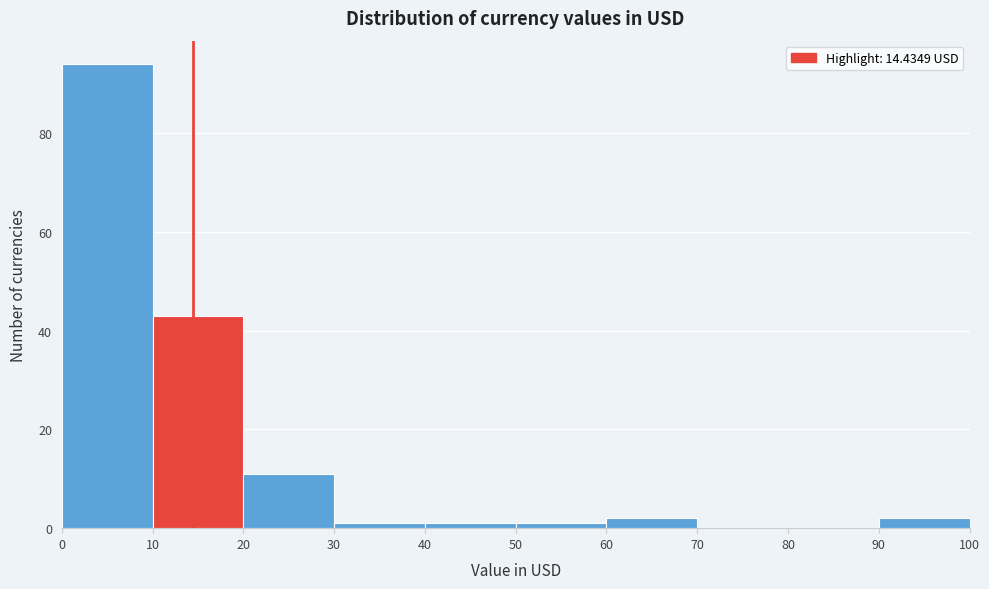

Reading left to right, list every bar in this chart as the range it spans on the x-axis followed by its height. The values are not printed on the chart, so give them approximately, as read against the axis.

0 to 10: 94
10 to 20: 44
20 to 30: 12
30 to 40: under 2
40 to 50: under 2
50 to 60: under 2
60 to 70: 2
70 to 80: 0
80 to 90: 0
90 to 100: 2